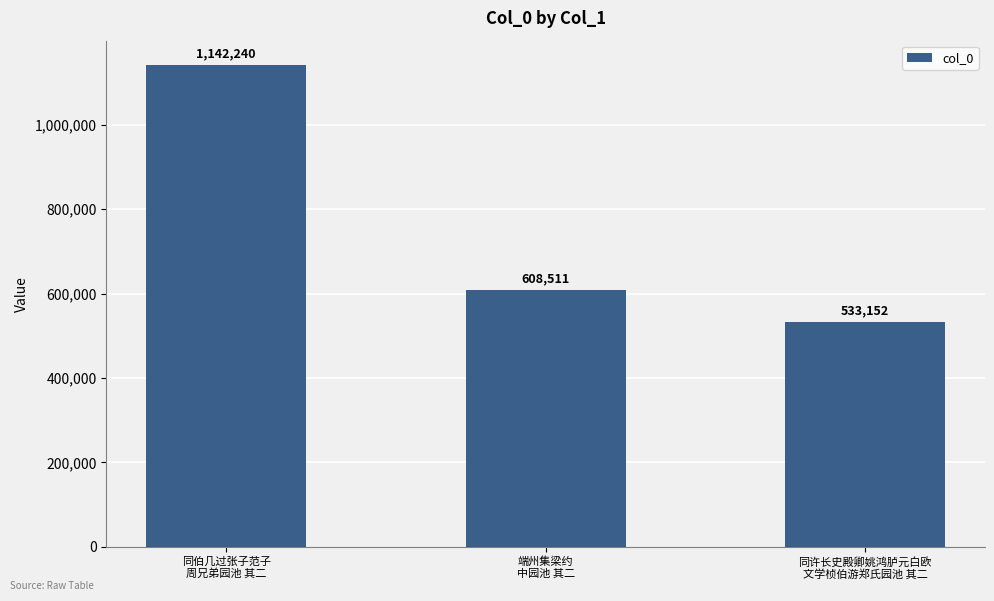

List the labels in order of value, largest first.

同伯几过张子范子
周兄弟园池 其二, 端州集梁约
中园池 其二, 同许长史殿卿姚鸿胪元白欧
文学桢伯游郑氏园池 其二